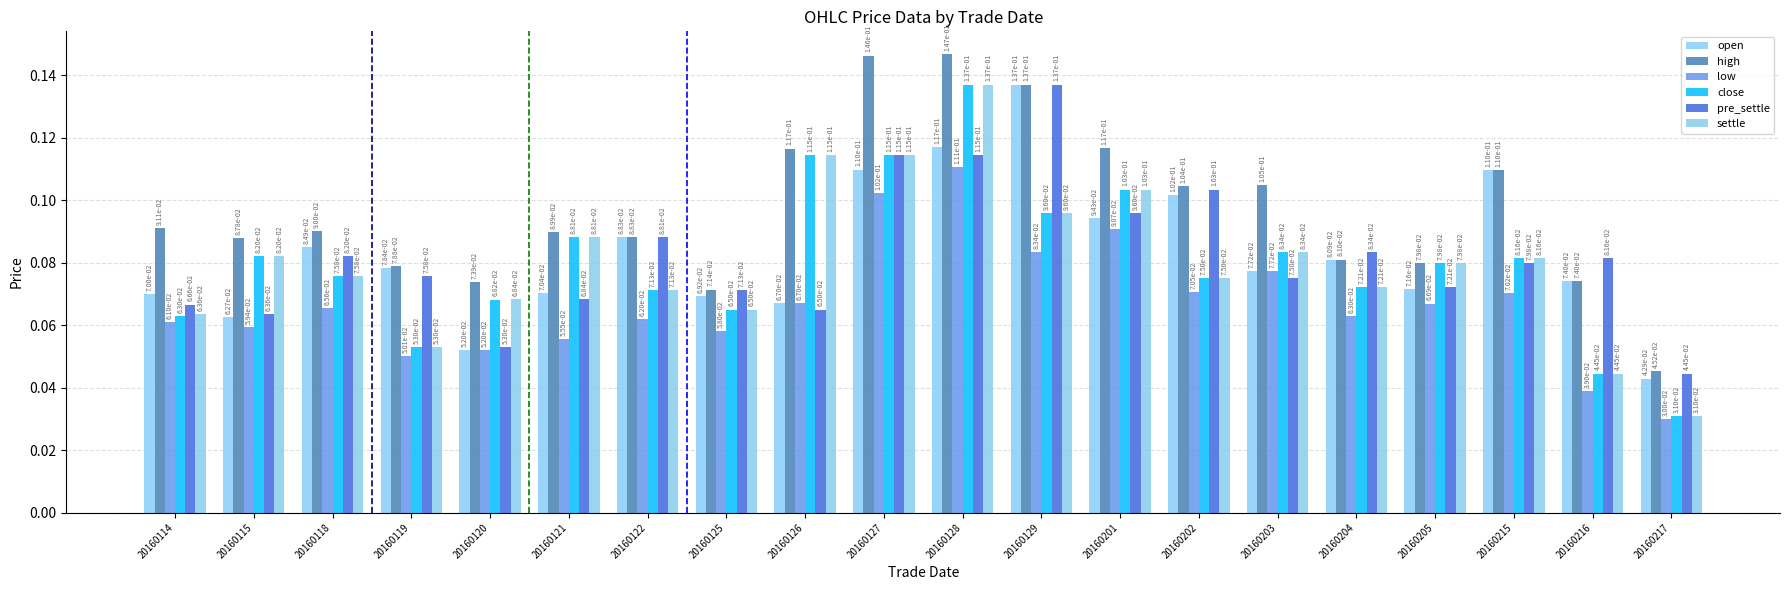

How many series are shown in this chart?

6